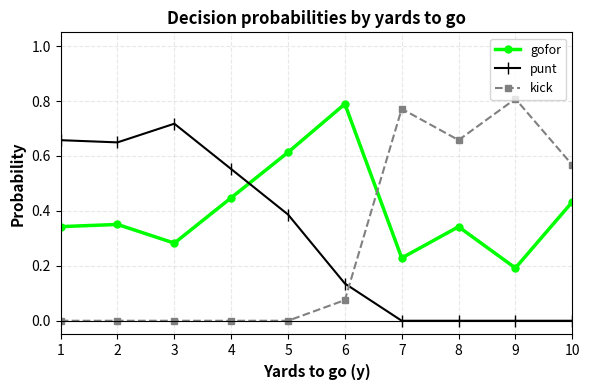

Which series ends up on top after the final intersection of punt and kick?

kick